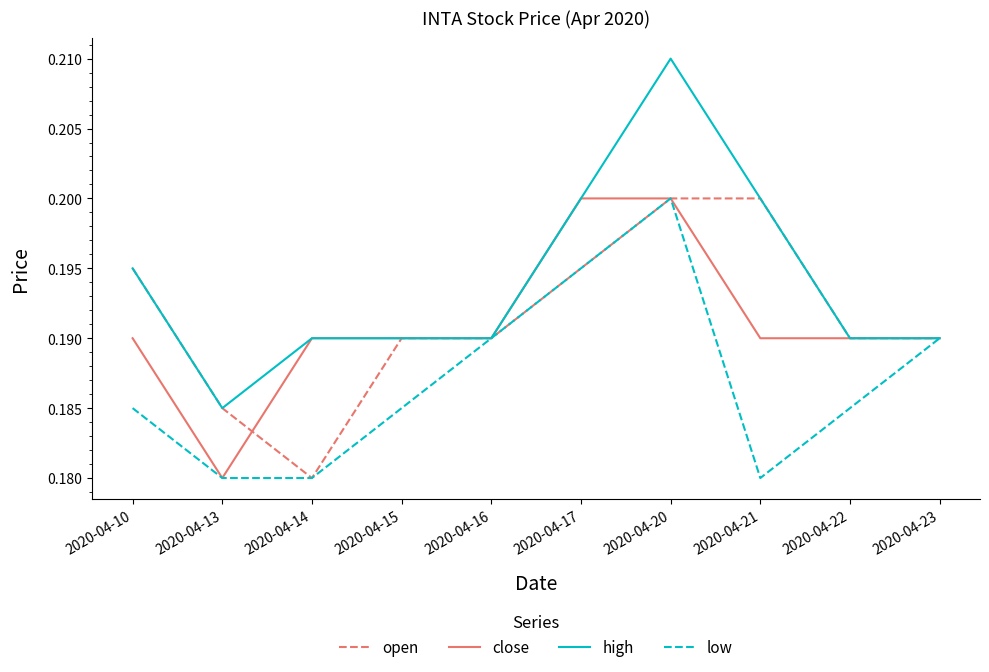

At how many categories does at least one series exceed 0?

10